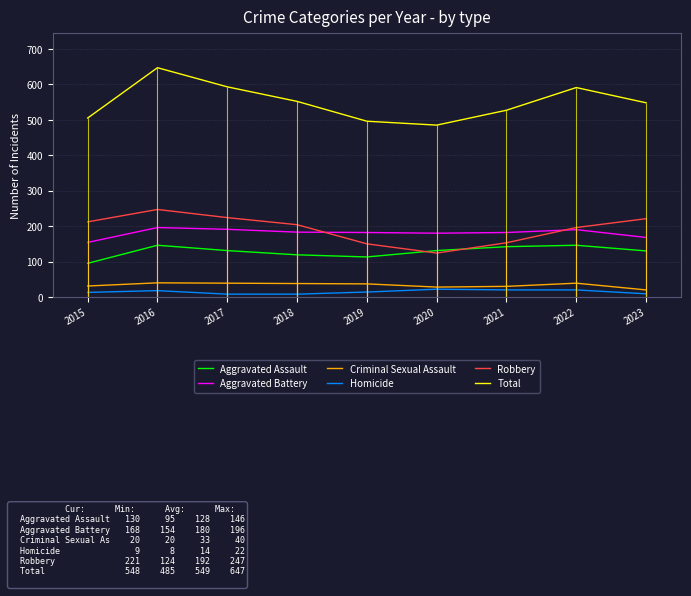

How many categories are shown in the chart?

9